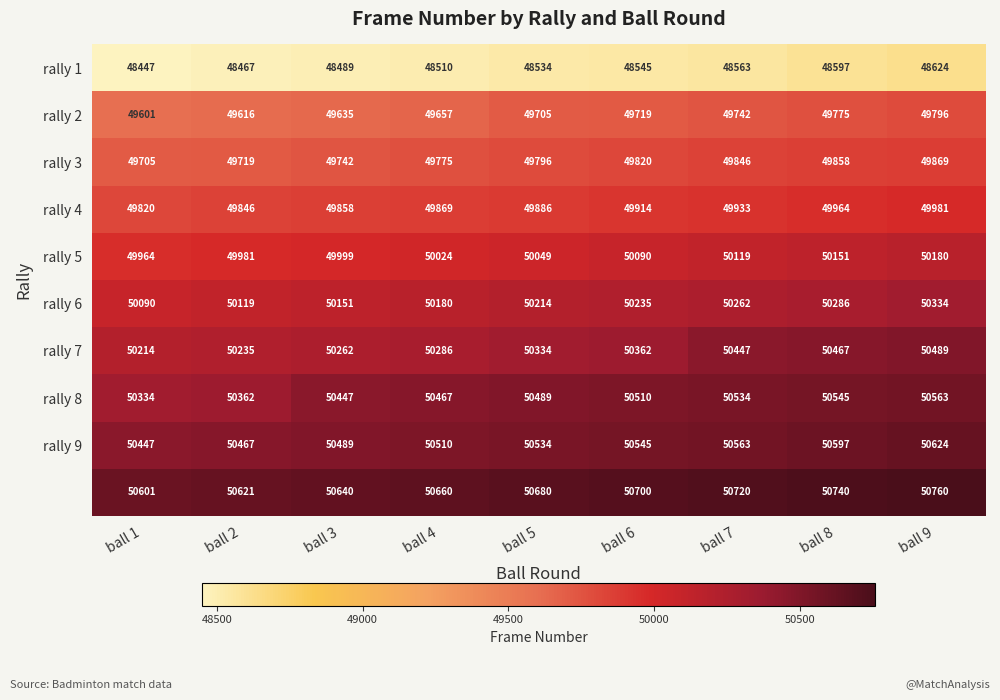

Which label corresponds to the smallest value in the chart?

ball 1